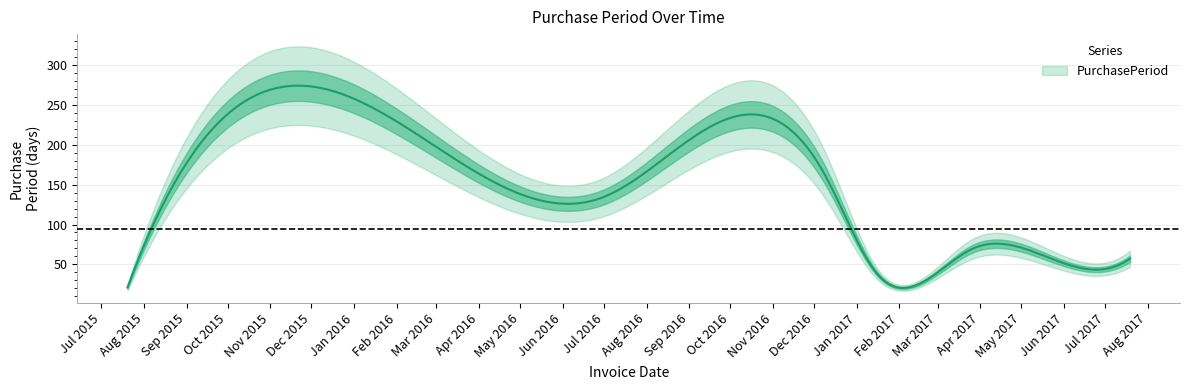

Between 2016-02-17 and 2017-03-27, which is larger?

2016-02-17